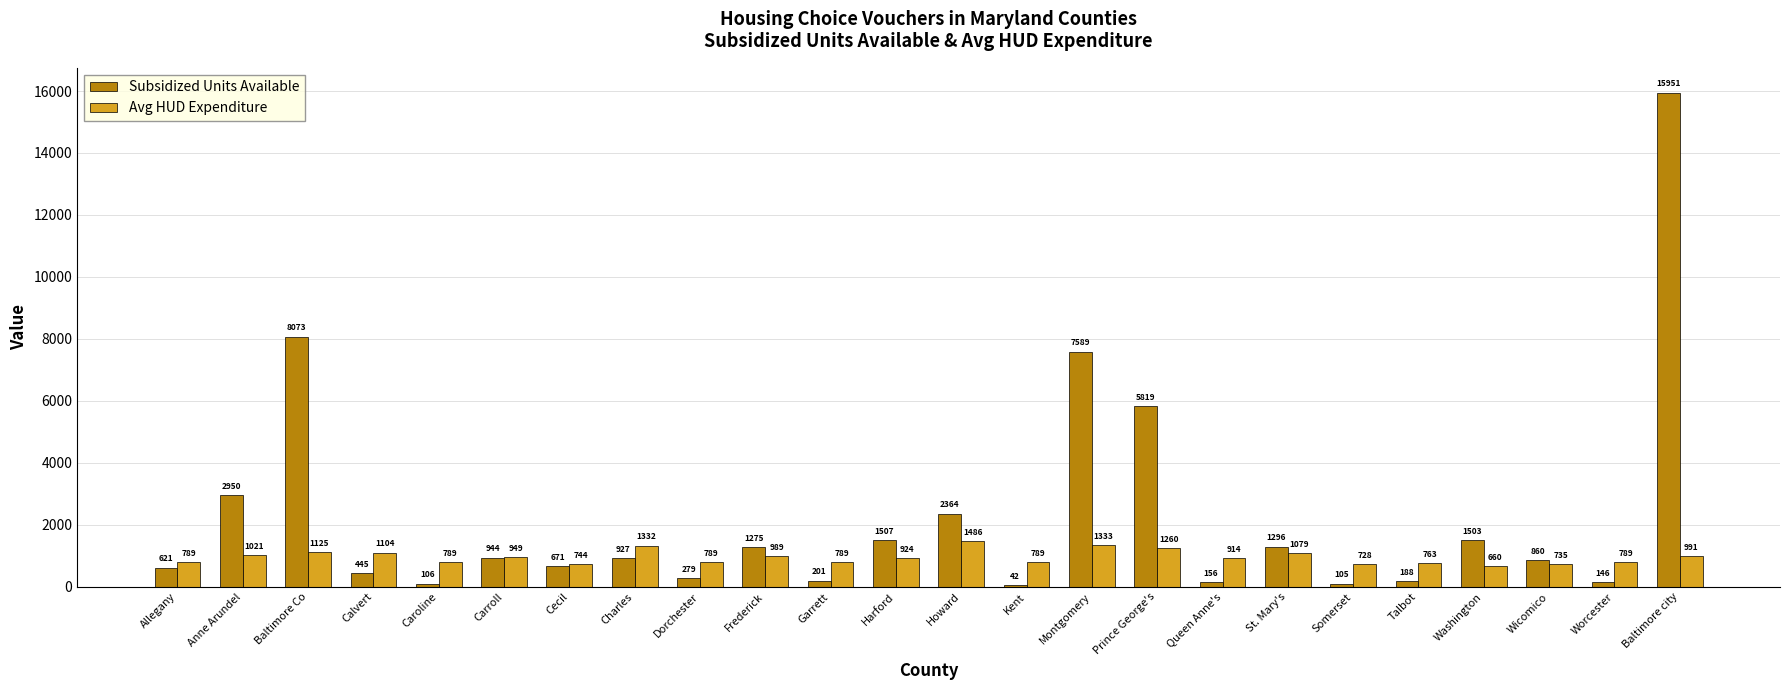

Which category has the highest value in the Avg HUD Expenditure series?

Howard